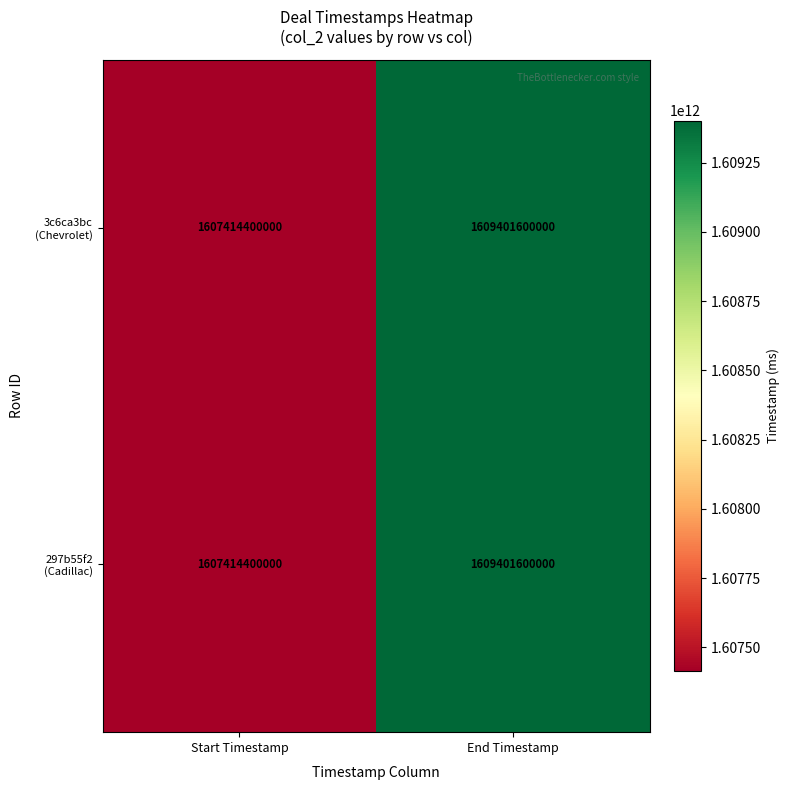

What is the greatest value displayed?

1609401600000